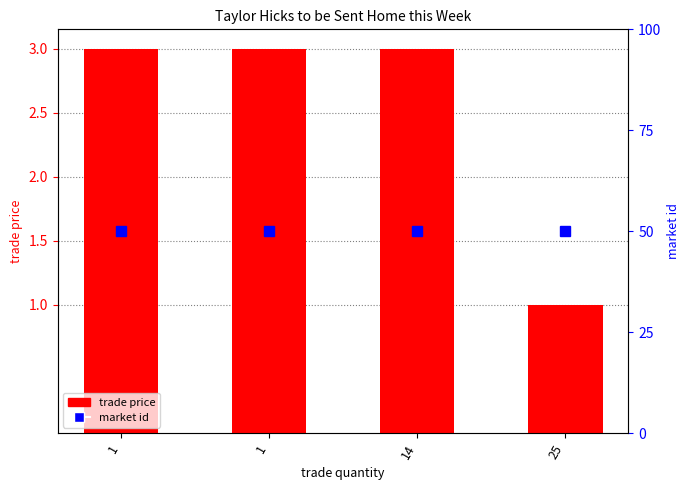

At which label is trade price closest to 2?

1